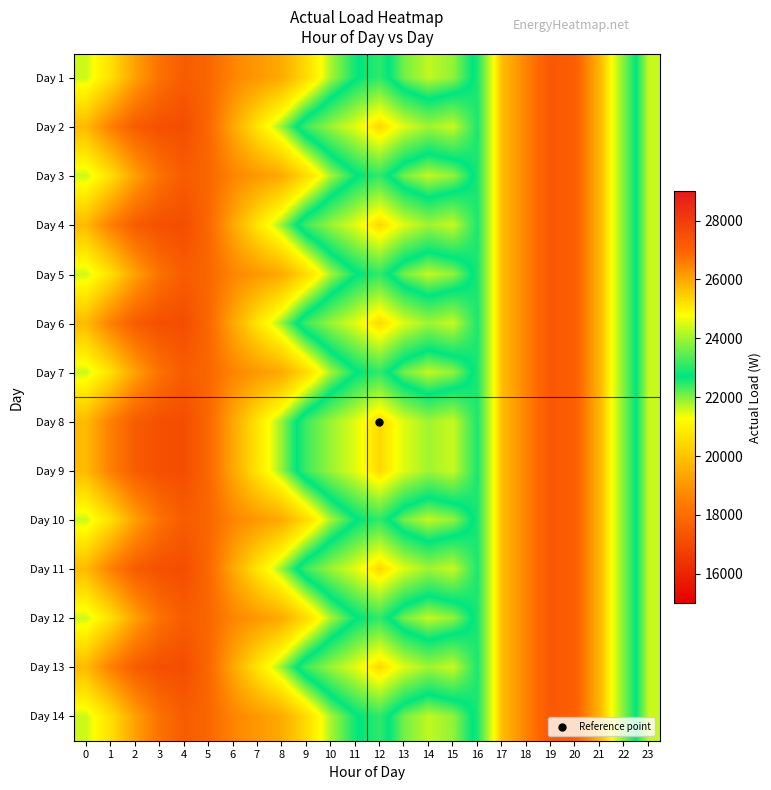

How many series are shown in this chart?

14